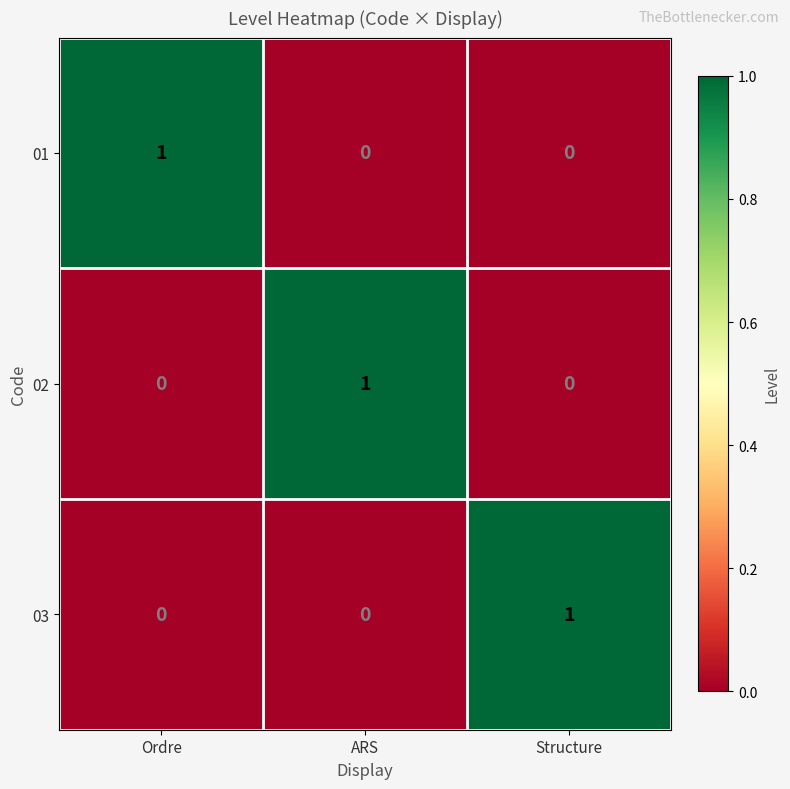

Is the value of 02 at Structure greater than the value of 03 at Structure?

No